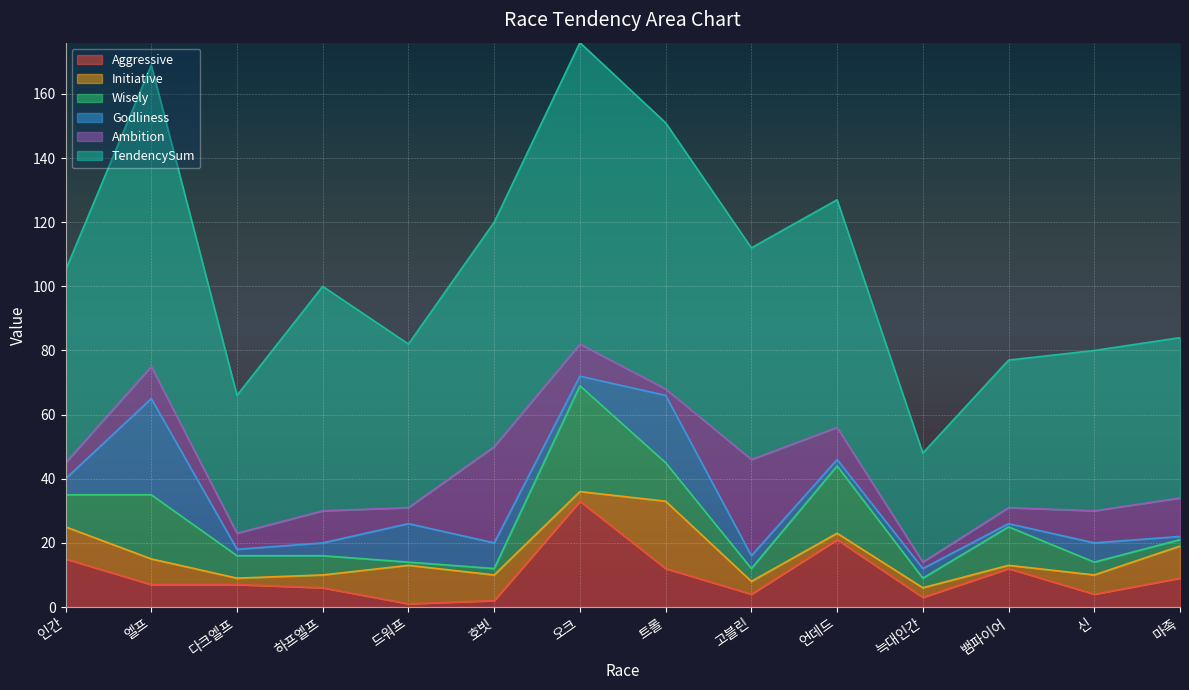

What is the value of the Initiative point at the 1st from the left?

10